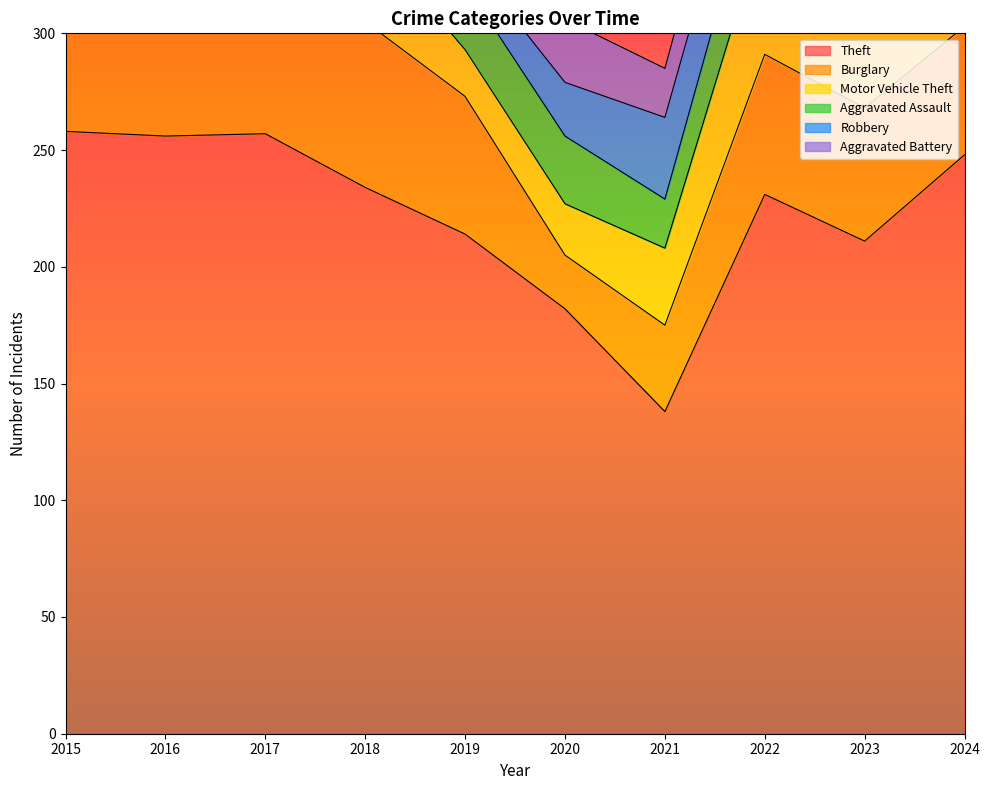

Where is Robbery nearest to the value 25?

2018